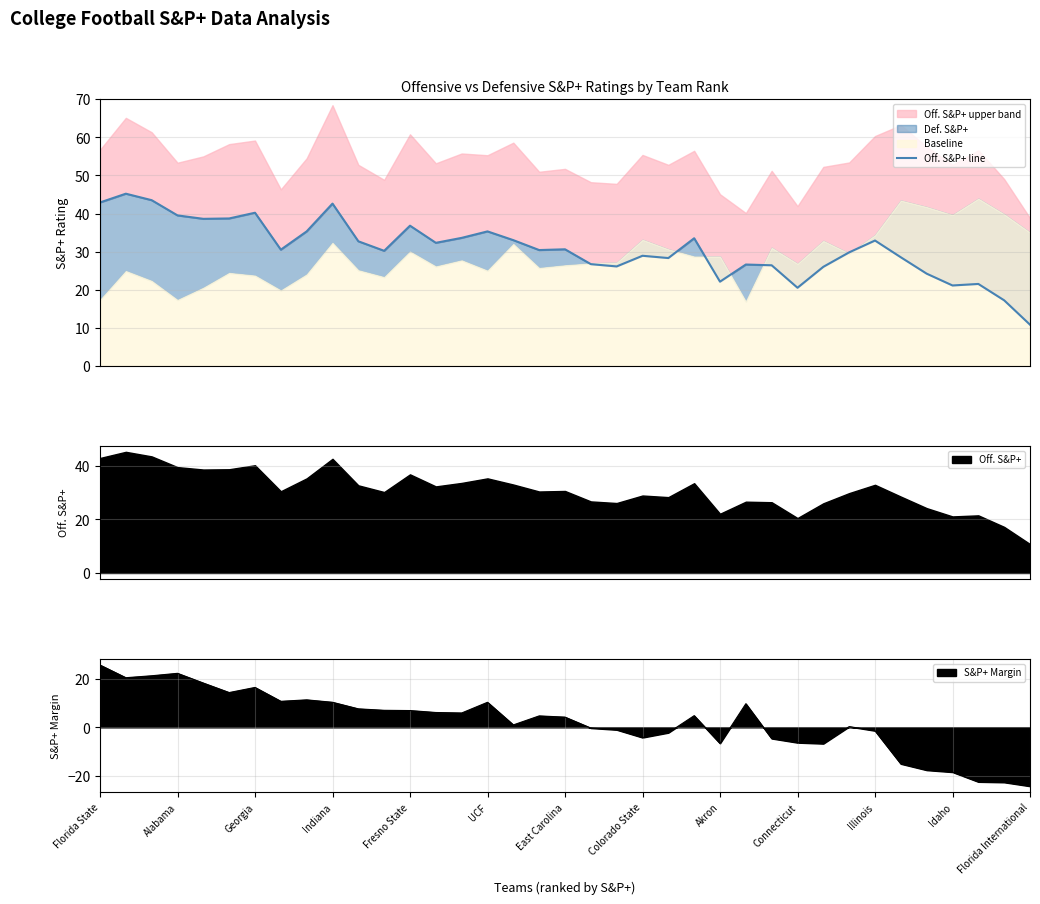

How many points are lower than both their immediate neighbors (excluding endpoints)?

10